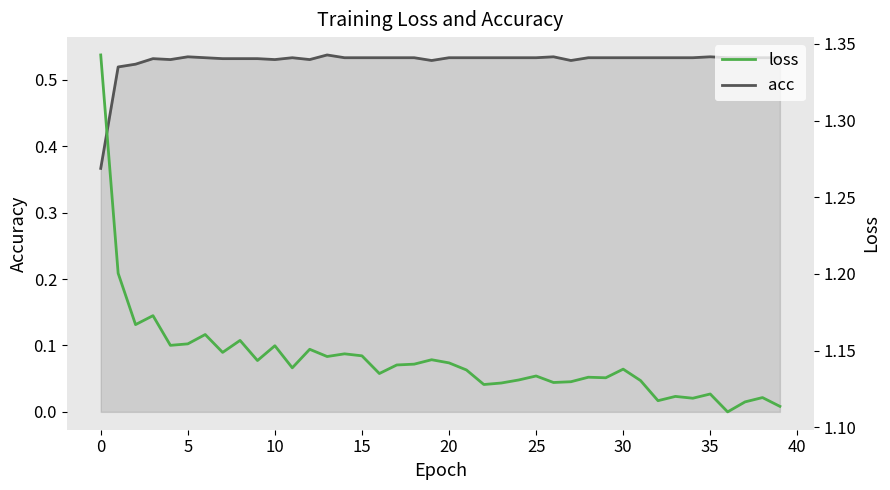

List the series in order of their peak value, highest first.

loss, acc